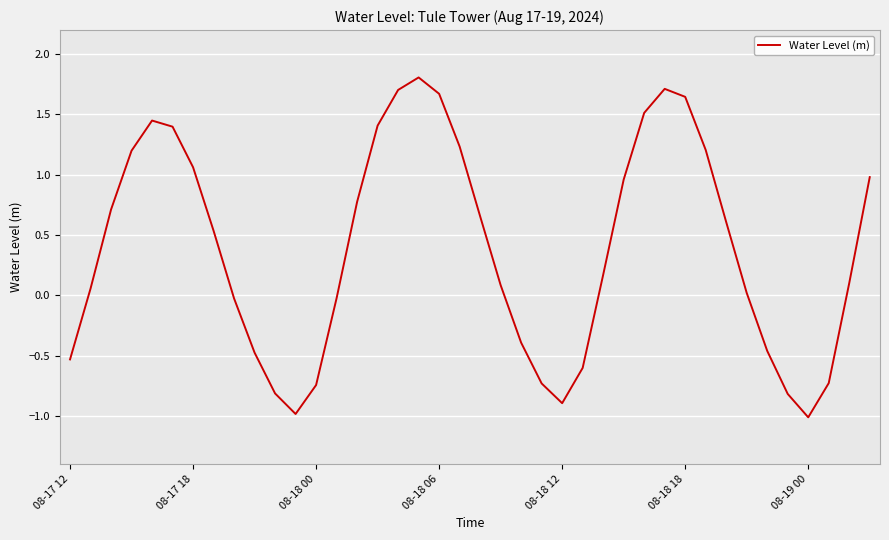

What is the maximum value shown in the chart?

1.8